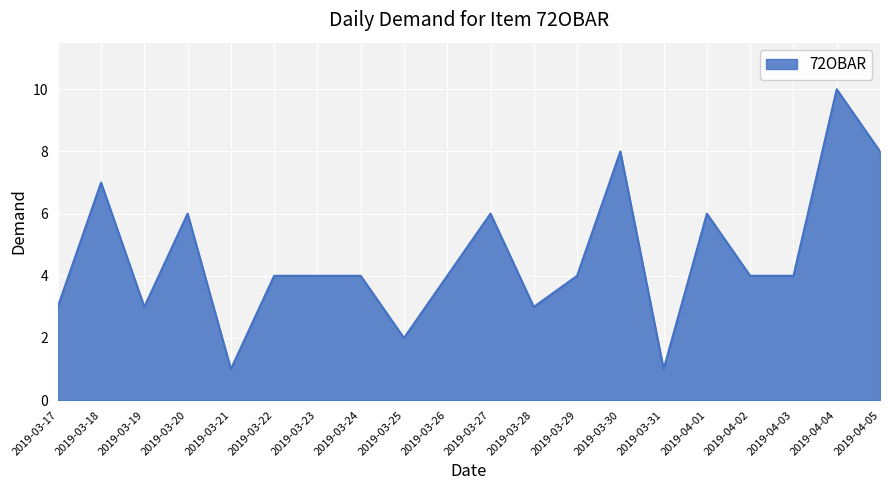

Reading left to right, list all the values displayed in this chart.

3	7	3	6	1	4	4	4	2	4	6	3	4	8	1	6	4	4	10	8